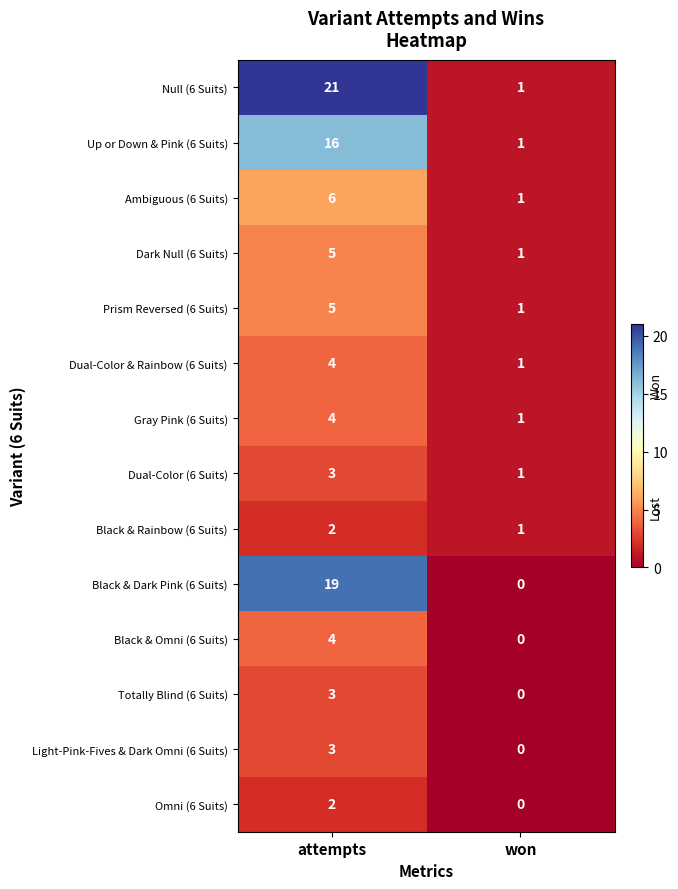

Rank the categories by Dark Null (6 Suits) value from highest to lowest.

attempts, won